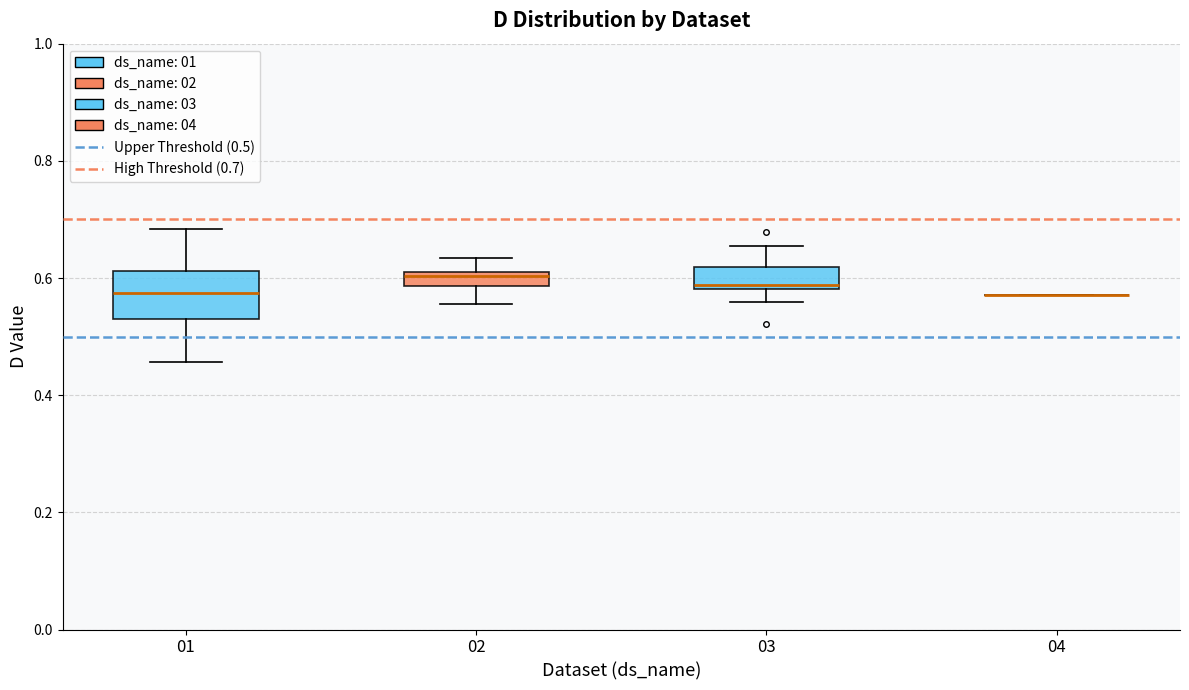

Comparing the boxes themselves (not the whiskers), which one is the tallest?

01